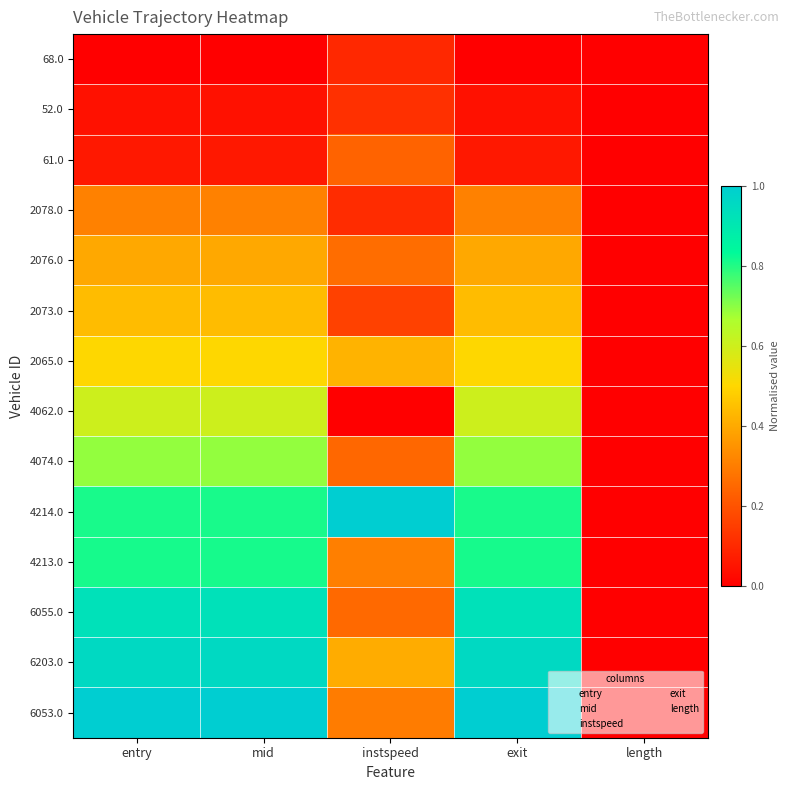

Rank the series by their maximum value, from lowest to highest.

68.0, 52.0, 61.0, 2078.0, 2076.0, 2073.0, 2065.0, 4062.0, 4074.0, 4213.0, 6055.0, 6203.0, 4214.0, 6053.0